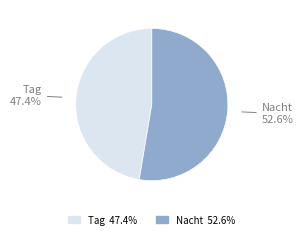

To the nearest percent, what portion does Nacht represent?

53%